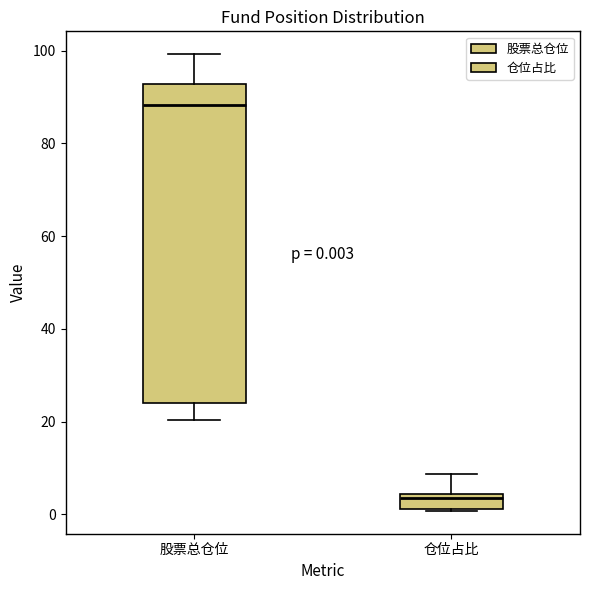

Which box is the tallest, from its lower edge to its upper edge?

股票总仓位